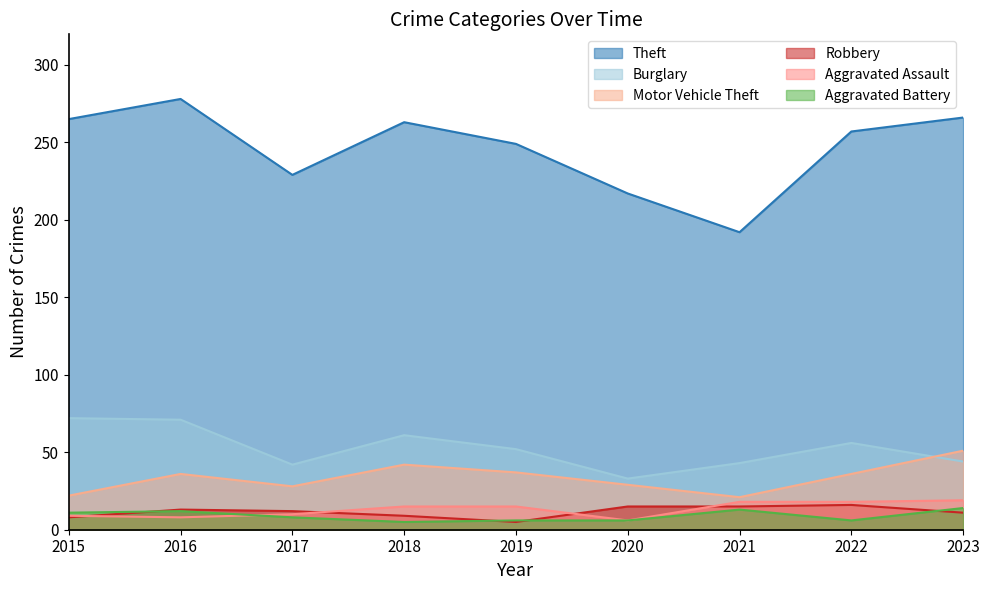

What is the average value of the Aggravated Assault series?

13